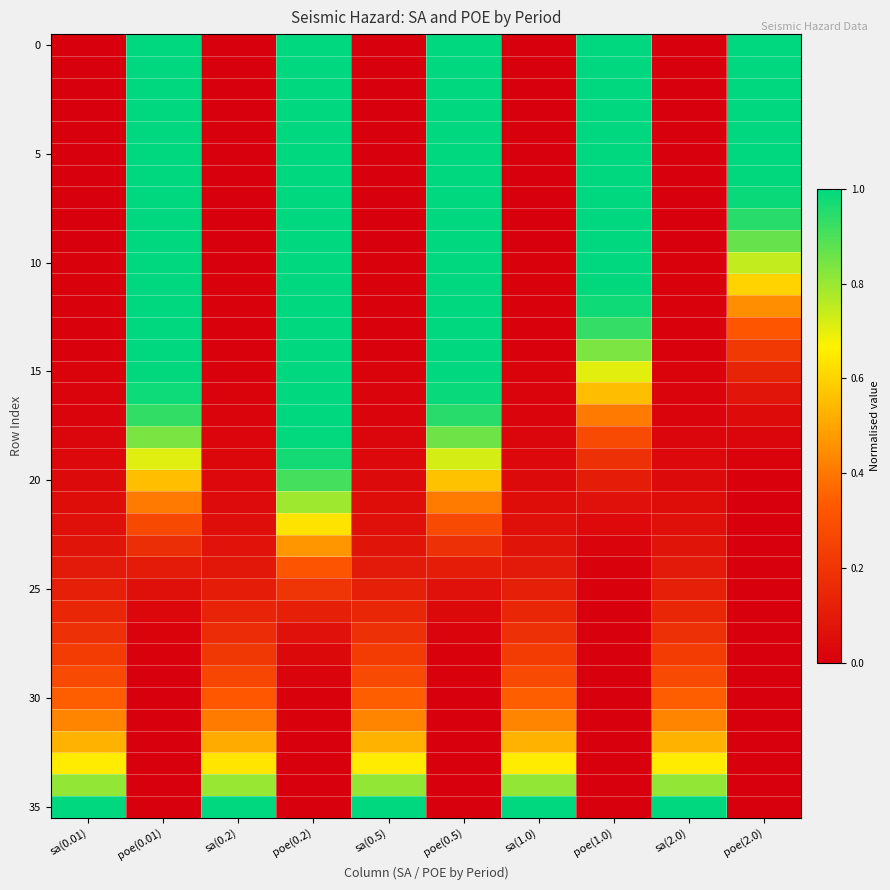

What is the spread (max minus min) of values at sa(1.0)?

1.0